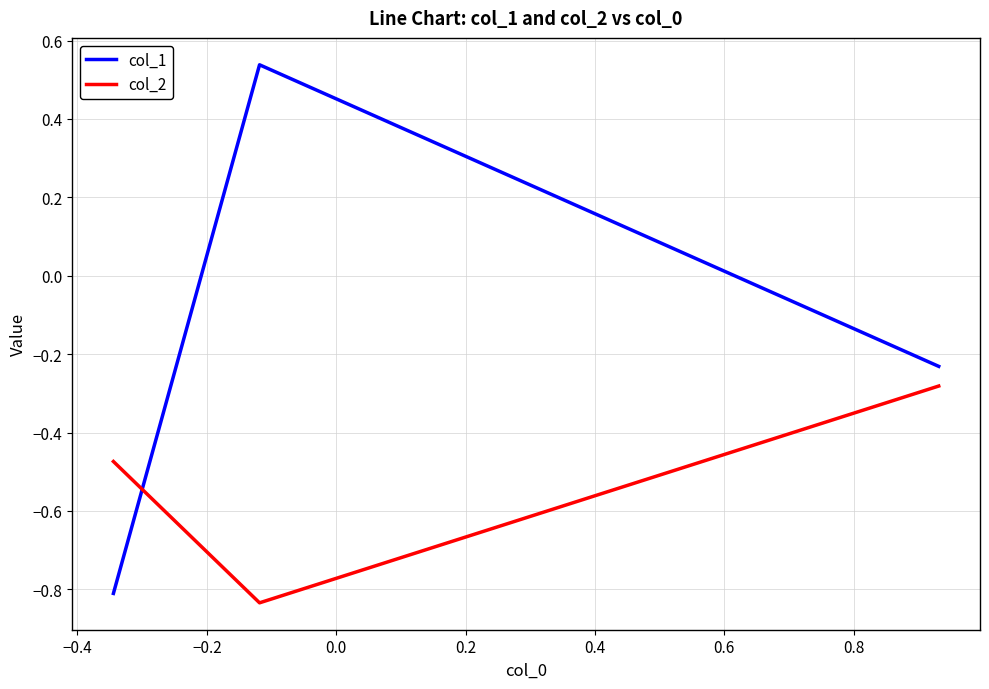

How many values in col_1 are below zero?

2